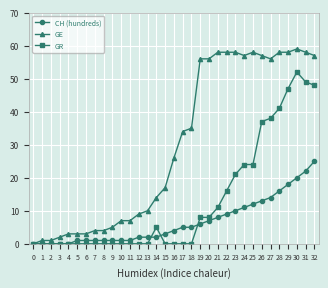

Which series has the largest range (max minus min)?

GE